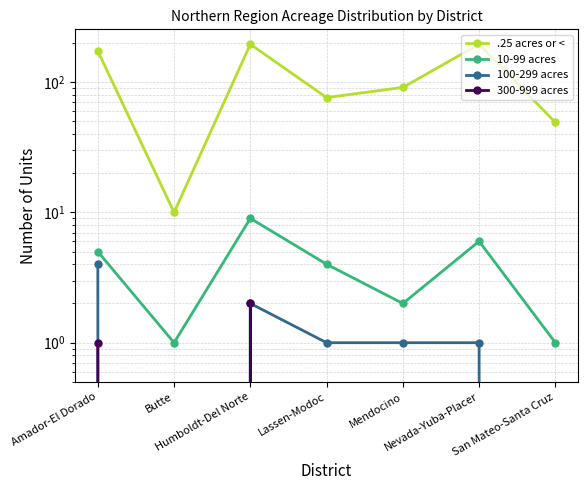

True or false: 10-99 acres and 300-999 acres cross at least once.

False